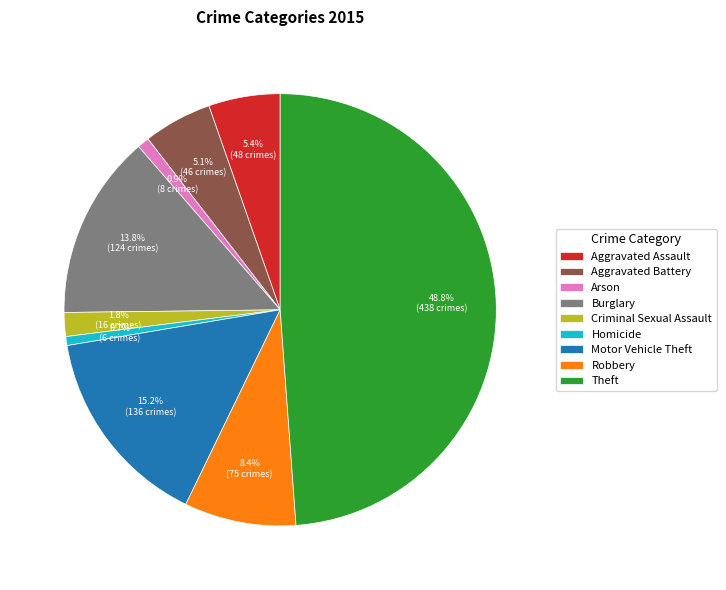

To the nearest percent, what percentage of the pie is Homicide?

1%